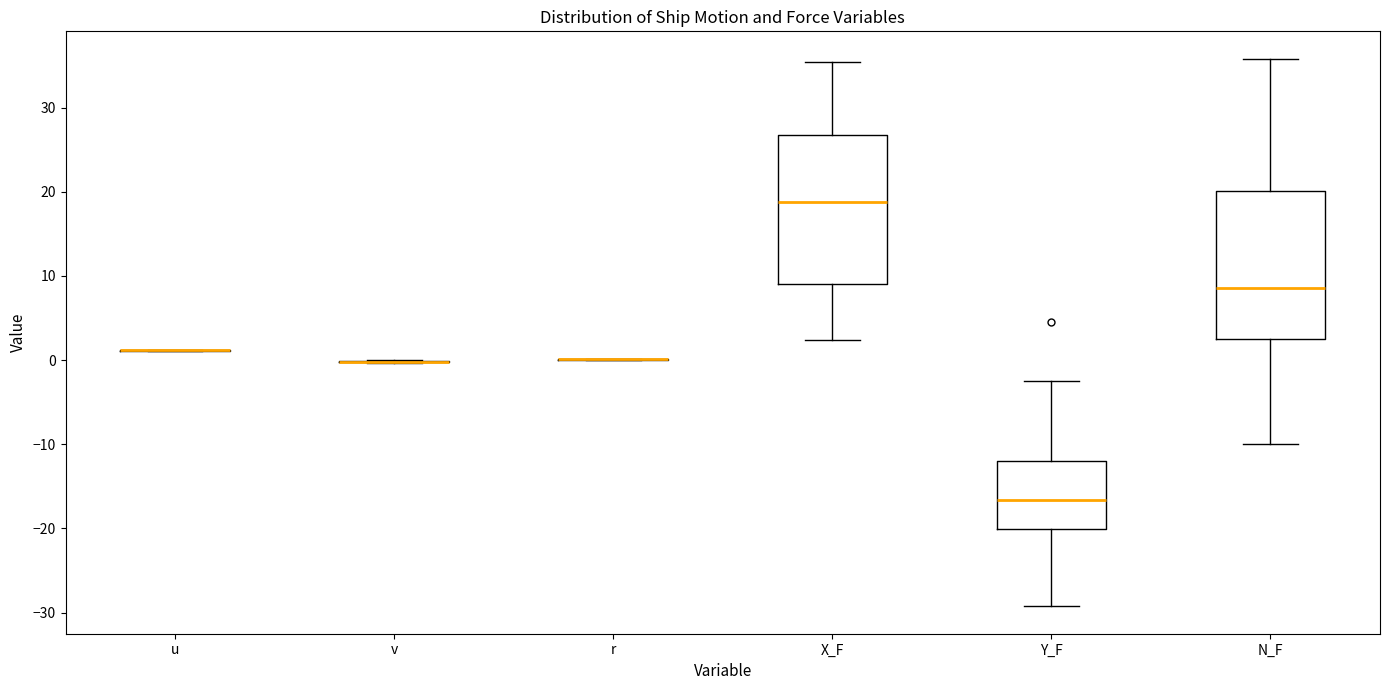

Reading left to right, read every box against the y-axis: the position of its median line, the range the box covers, and the ends of its whiskers. The values are not printed on the chart, so give them approximately, as read against the axis.

u: box collapsed to a line at 1, whiskers 1 to 1
v: box collapsed to a line at 0, whiskers 0 to 0
r: box collapsed to a line at 0, whiskers 0 to 0
X_F: median 19, box 9 to 27, whiskers 2 to 35
Y_F: median -17, box -20 to -12, whiskers -29 to -3
N_F: median 9, box 3 to 20, whiskers -10 to 36